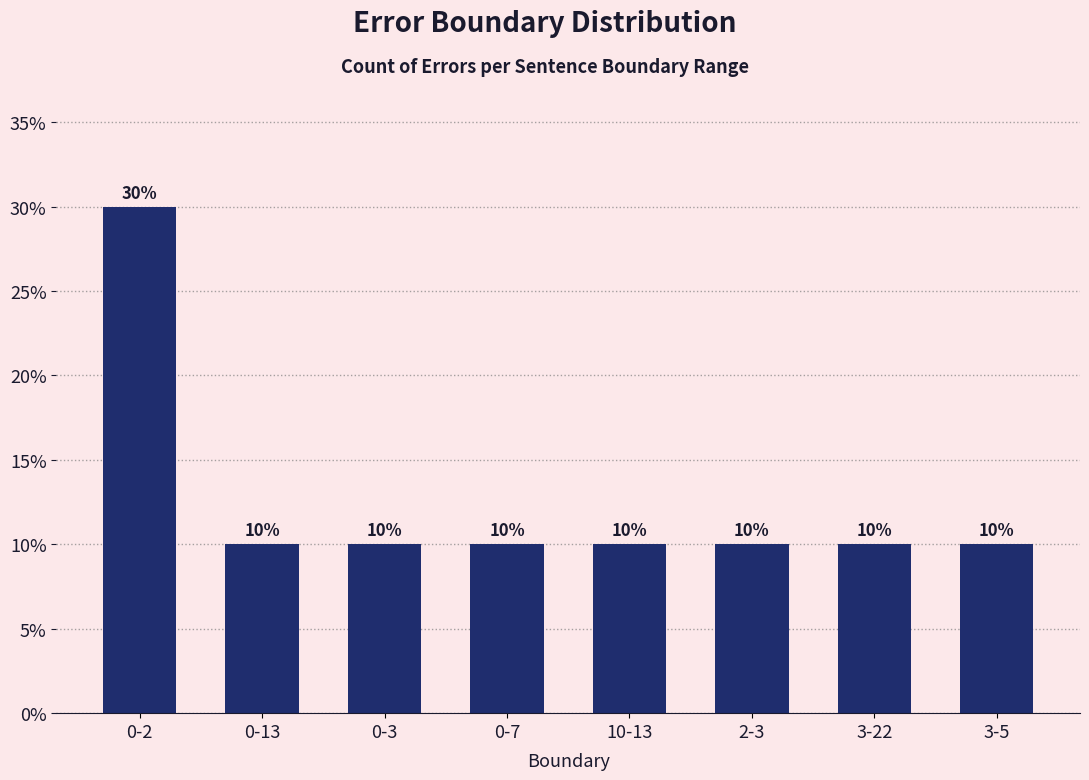

Is it true that the value at 10-13 is 10?

True